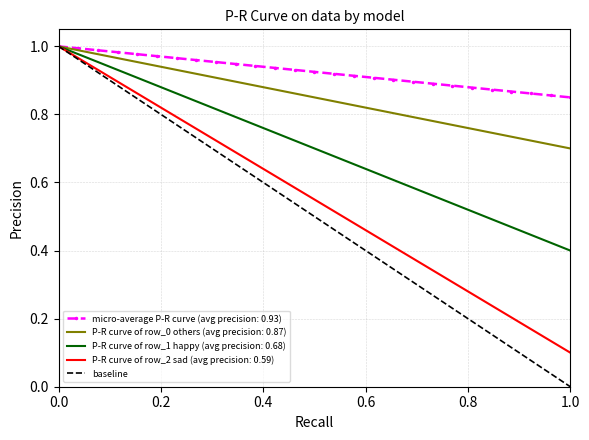

What is the value of the 1st point from the left?

1